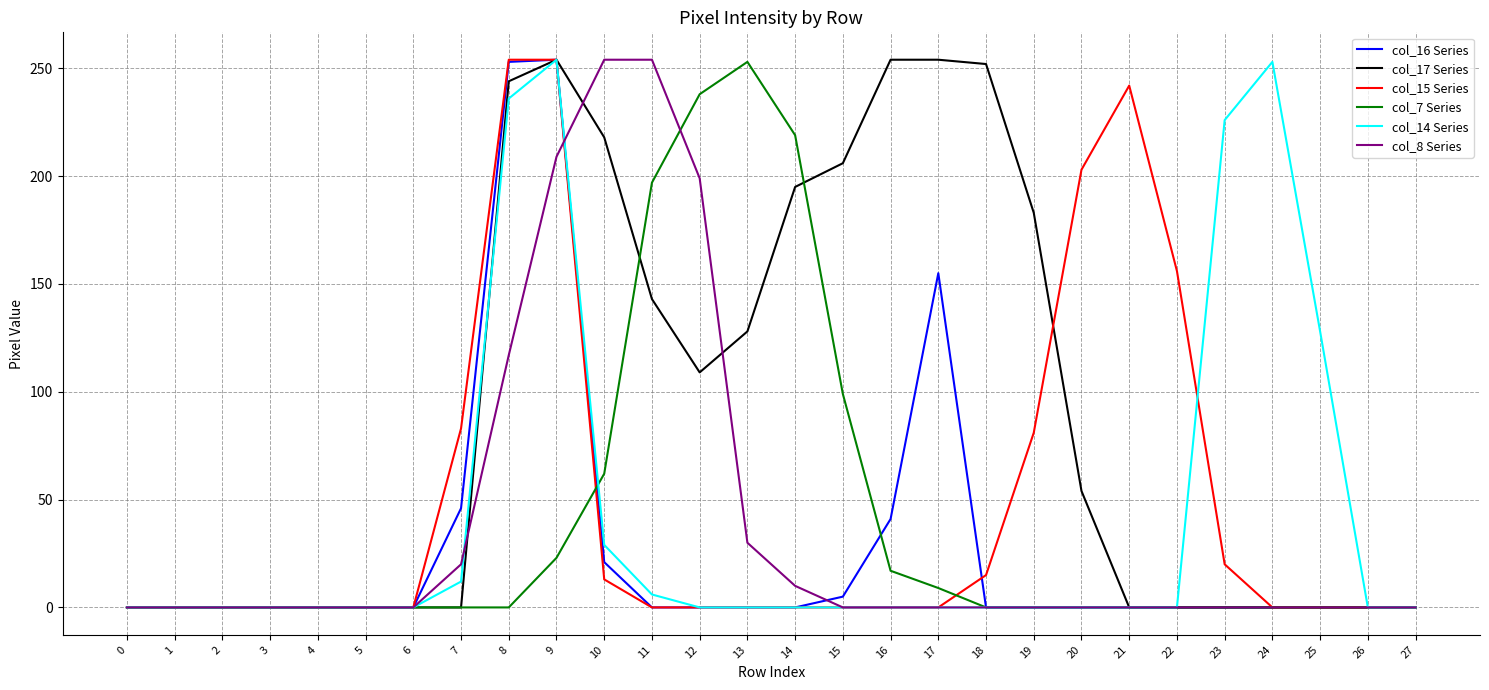

Which series changed the most between 3 and 10?

col_8 Series